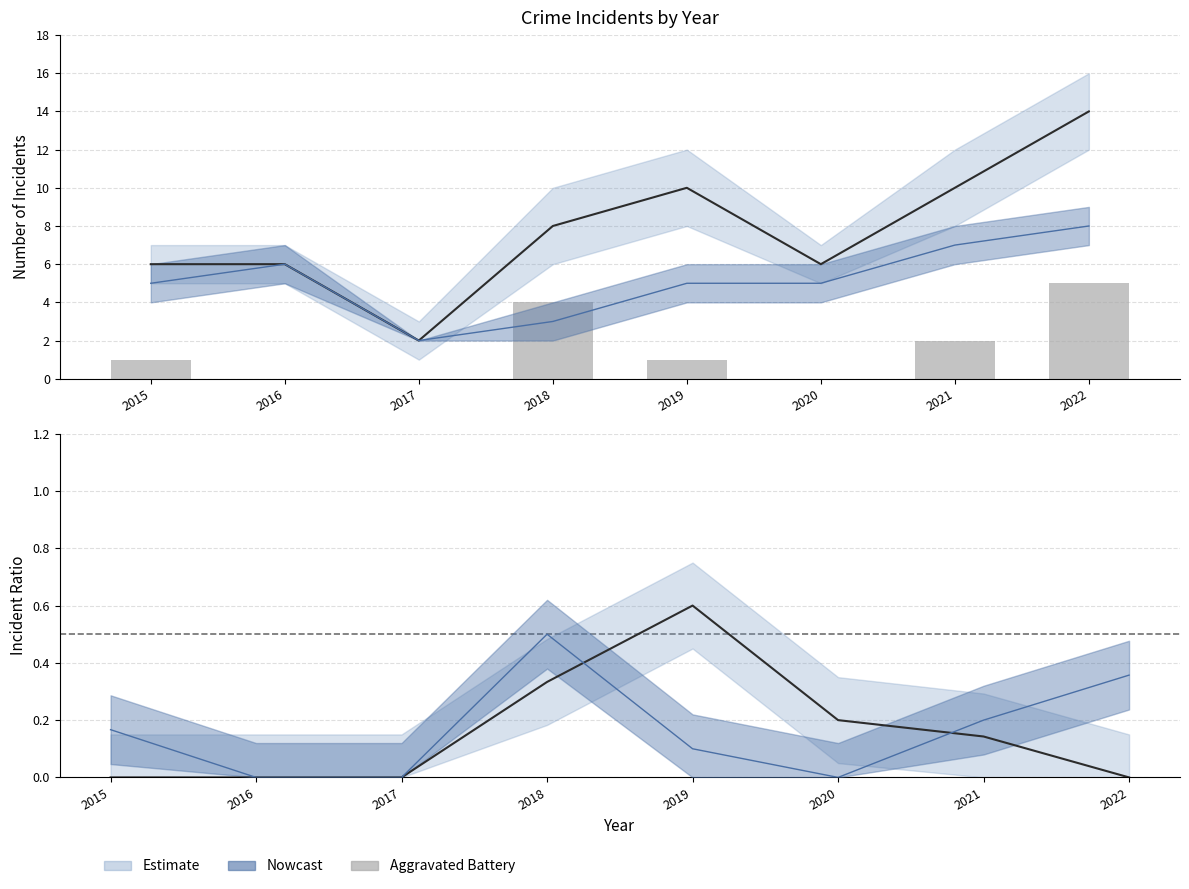

The Total series shows 5.0 at 2022. True or false?

False